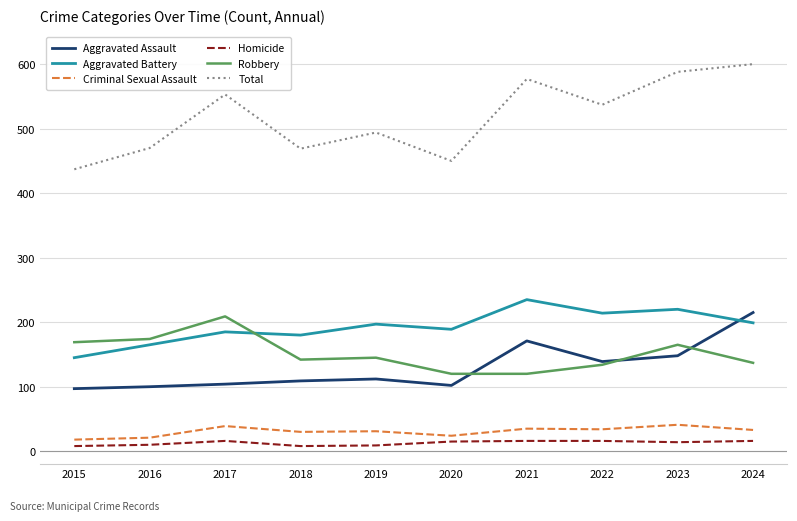

What value does the Total series have at 2024?

600